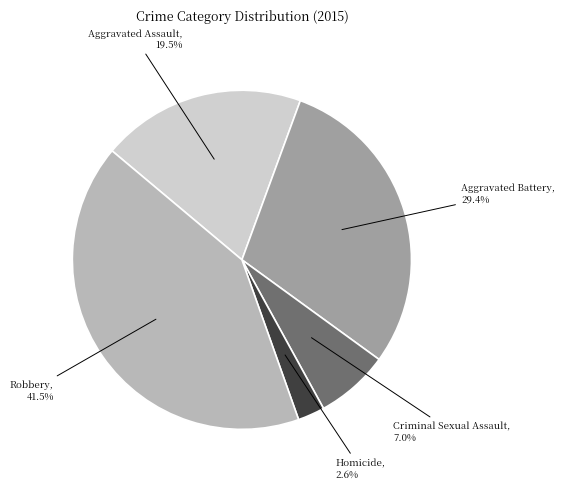

Which slice is the largest?

Robbery